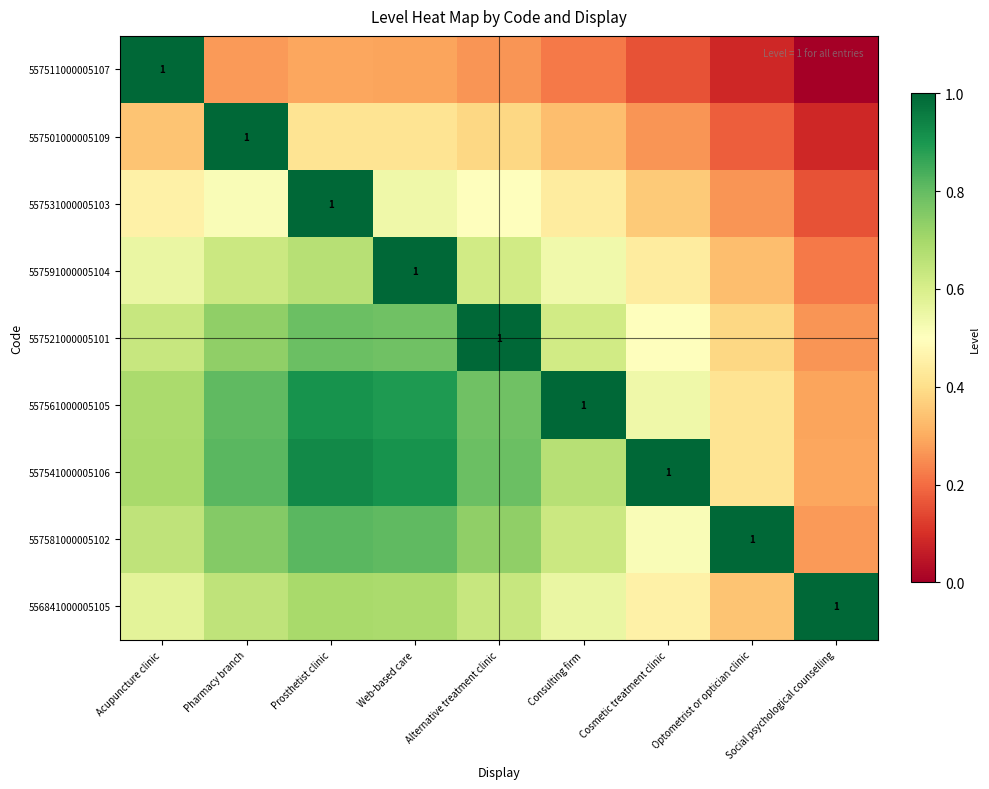

List the labels in order of 557581000005102 value, largest first.

Optometrist or optician clinic, Prosthetist clinic, Web-based care, Pharmacy branch, Alternative treatment clinic, Acupuncture clinic, Consulting firm, Cosmetic treatment clinic, Social psychological counselling